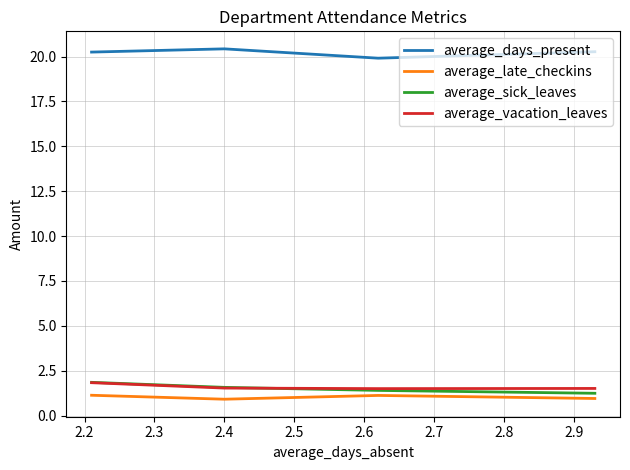

What is the difference between the second highest and second lowest values in the average_sick_leaves series?

0.2